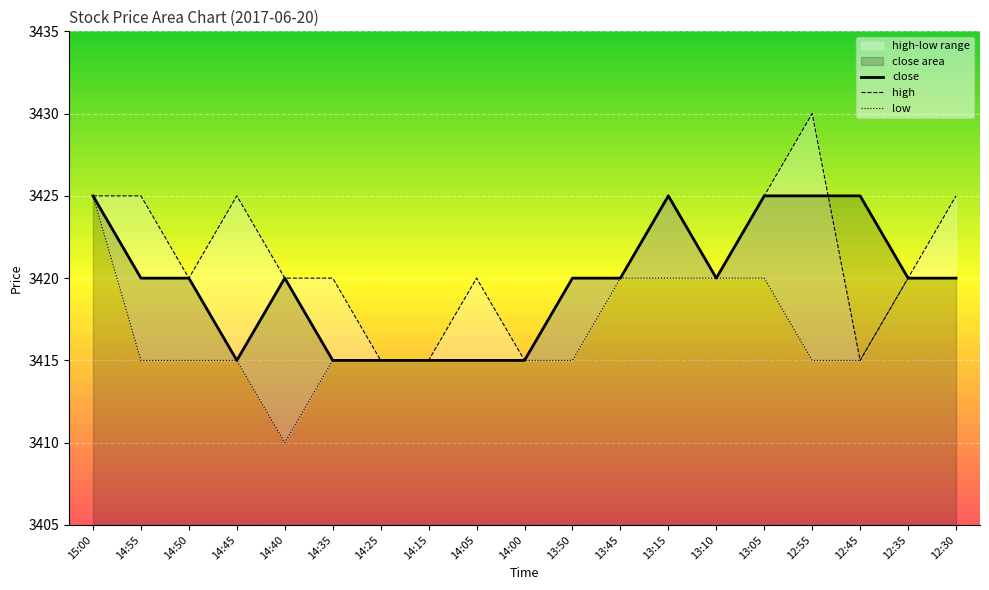

How many lines are shown in the chart?

3